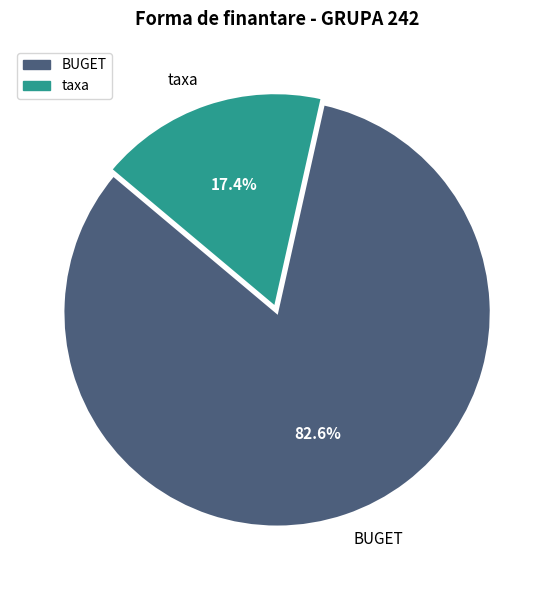

What percentage do BUGET and taxa together represent?

100.0%